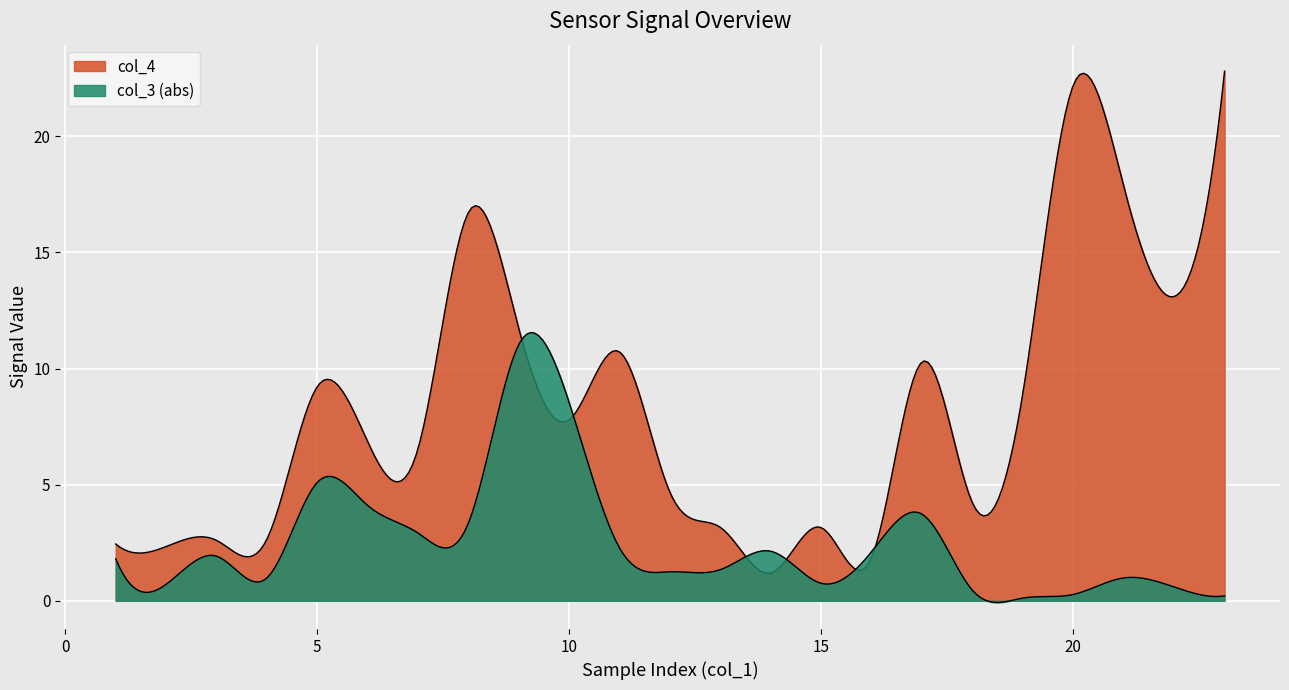

Count the number of data series in this chart.

2